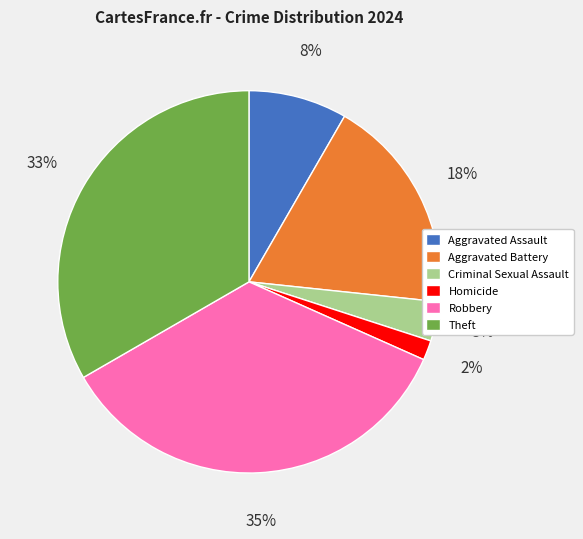

Rank the categories by value from lowest to highest.

Homicide, Criminal Sexual Assault, Aggravated Assault, Aggravated Battery, Theft, Robbery